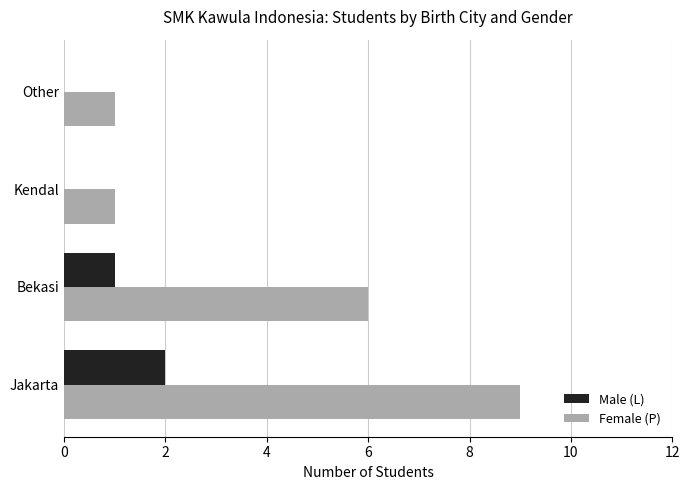

Which series changed the most between Jakarta and Bekasi?

Female (P)